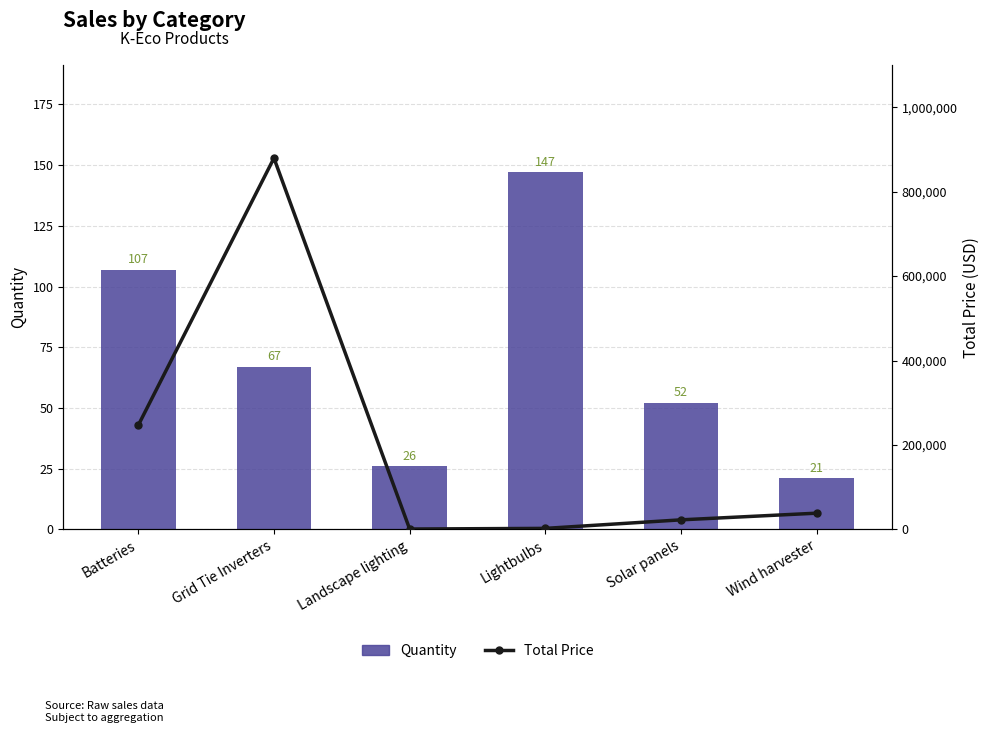

Which series changed the most between Landscape lighting and Wind harvester?

Total Price